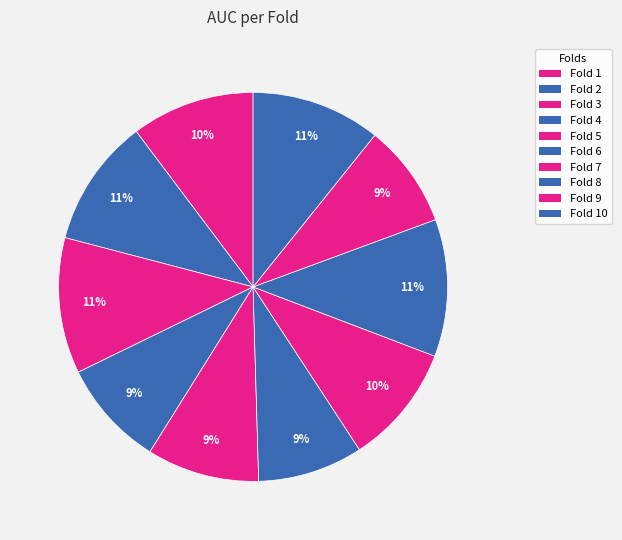

Is there a majority slice in this chart?

No